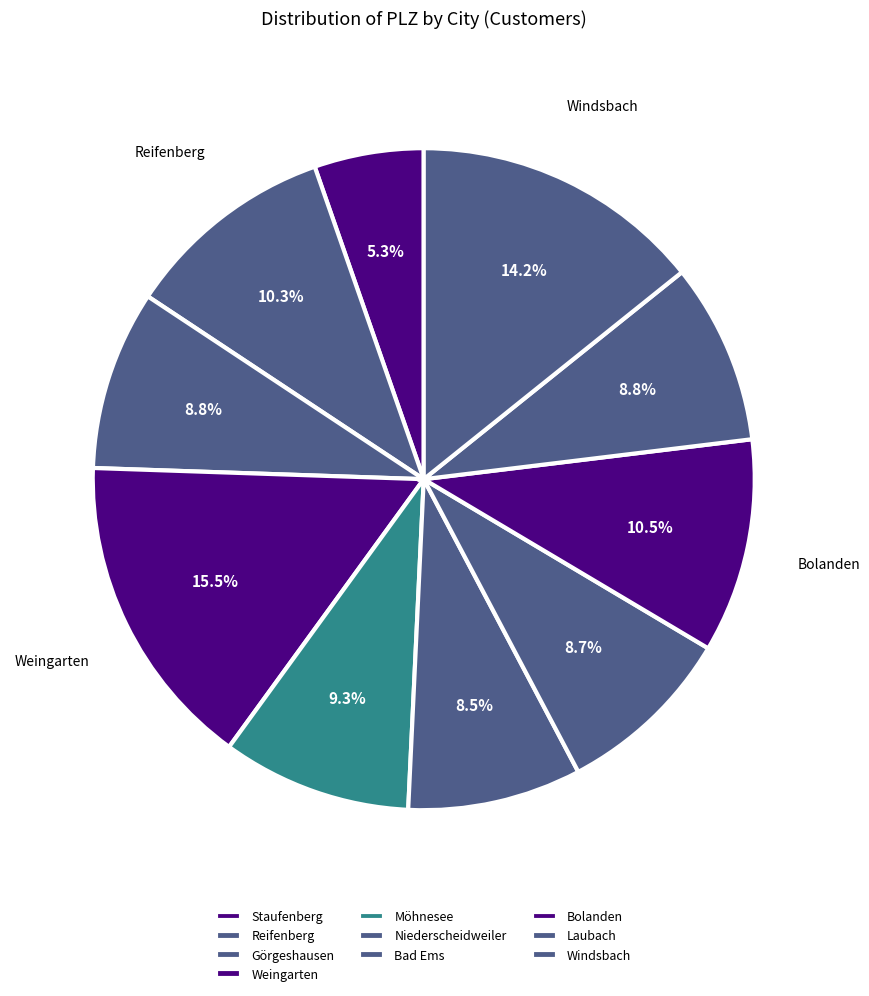

How many slices are in this pie chart?

10